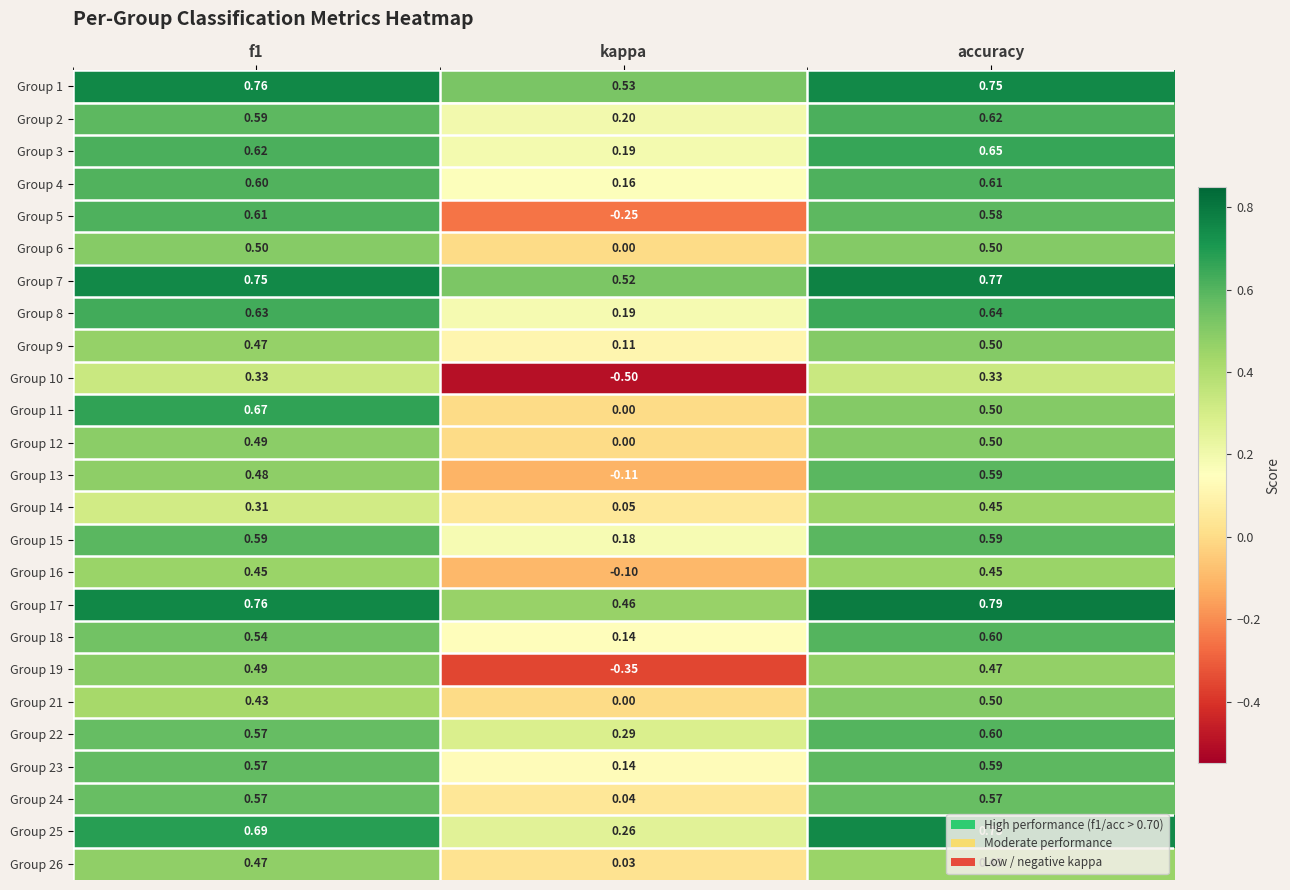

At which label is Group 24 closest to 0?

kappa